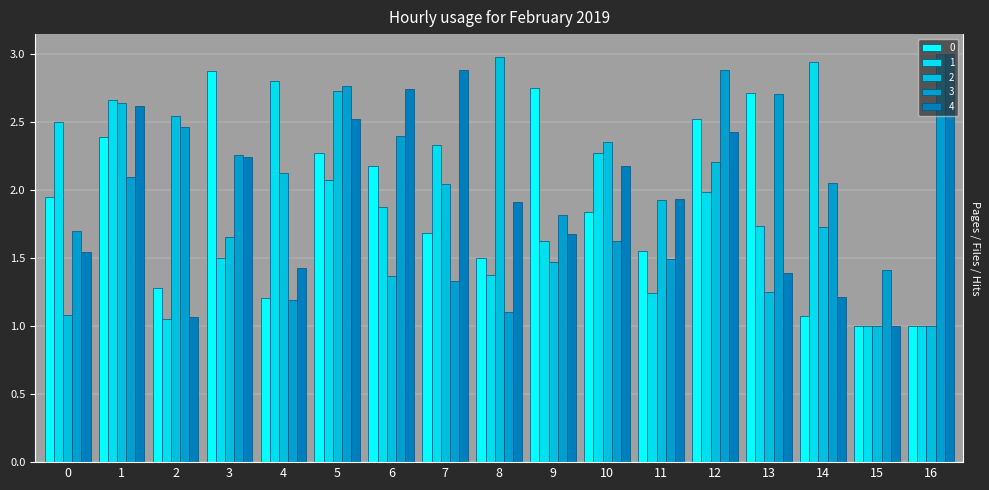

True or false: 0 has a value of 4.1 at 3.

False